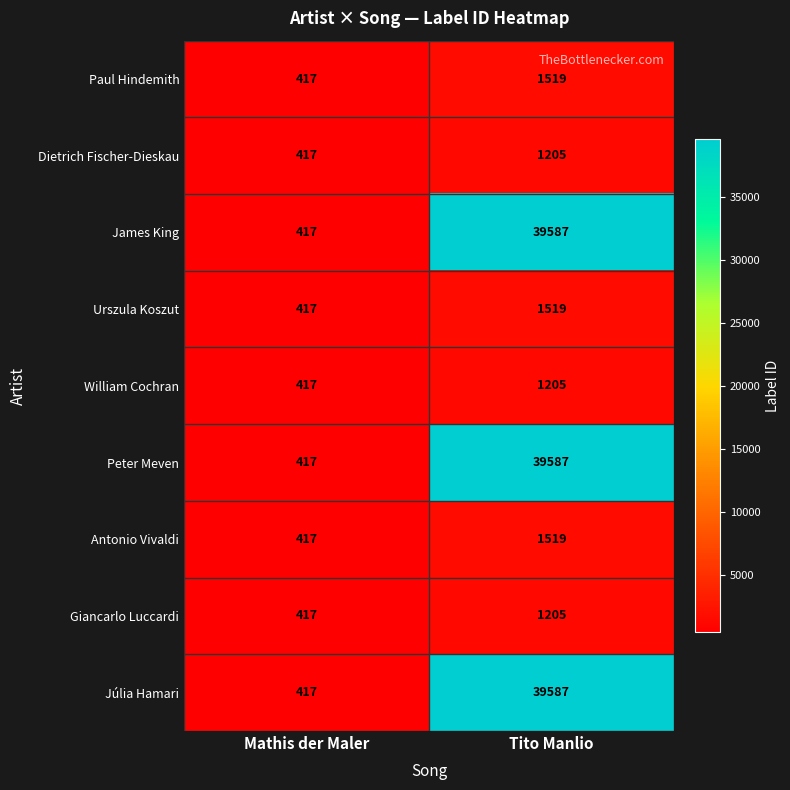

What is the difference between the Dietrich Fischer-Dieskau values at Tito Manlio and Mathis der Maler?

788